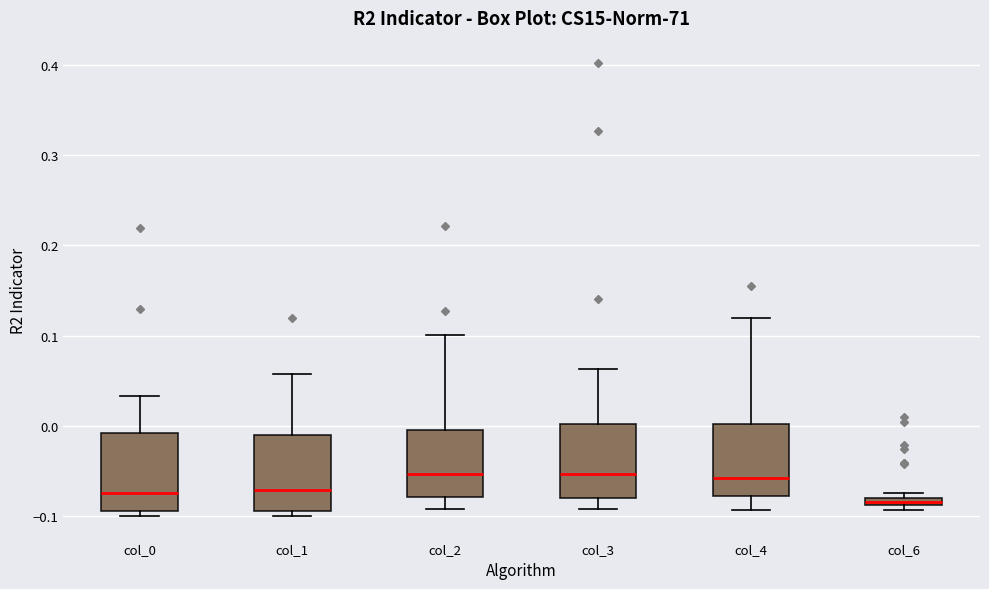

Where does the upper whisker of the box for col_0 end on the y-axis? The values are not printed on the chart, so give them approximately, as read against the axis.

0.03